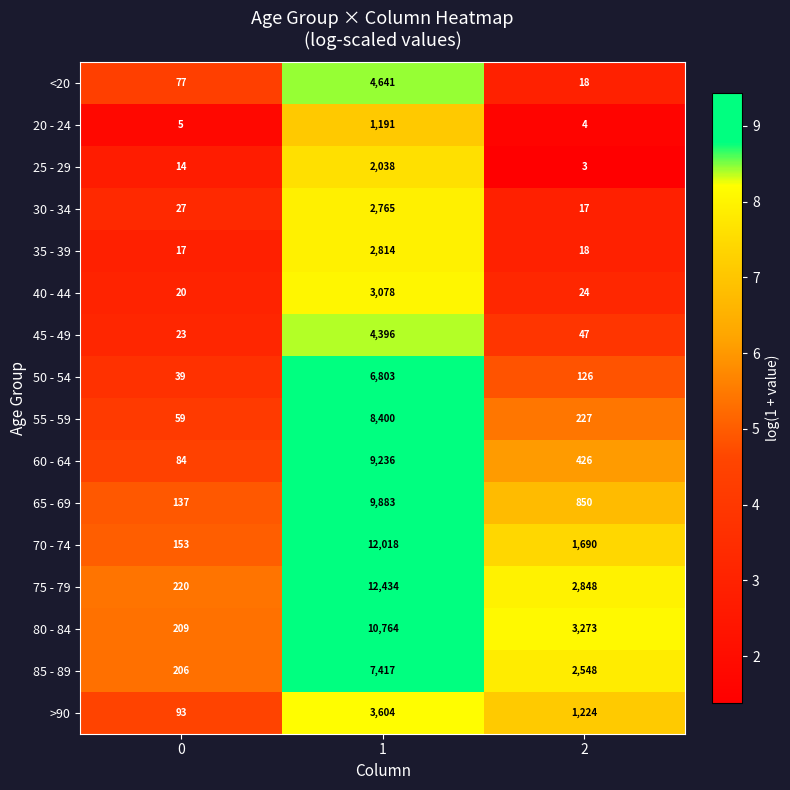

What is the spread (max minus min) of values at 1?

11243